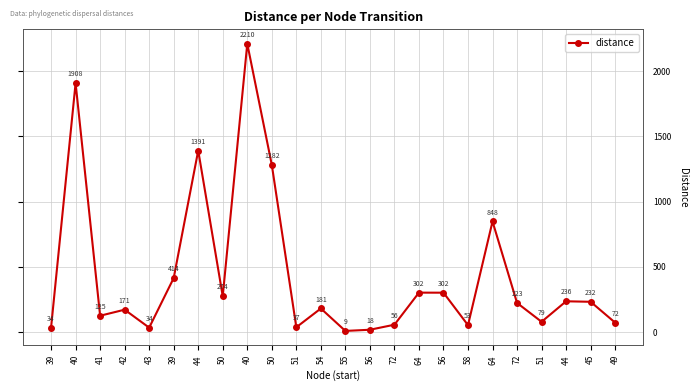

Is this an area chart (filled region under the line)?

No